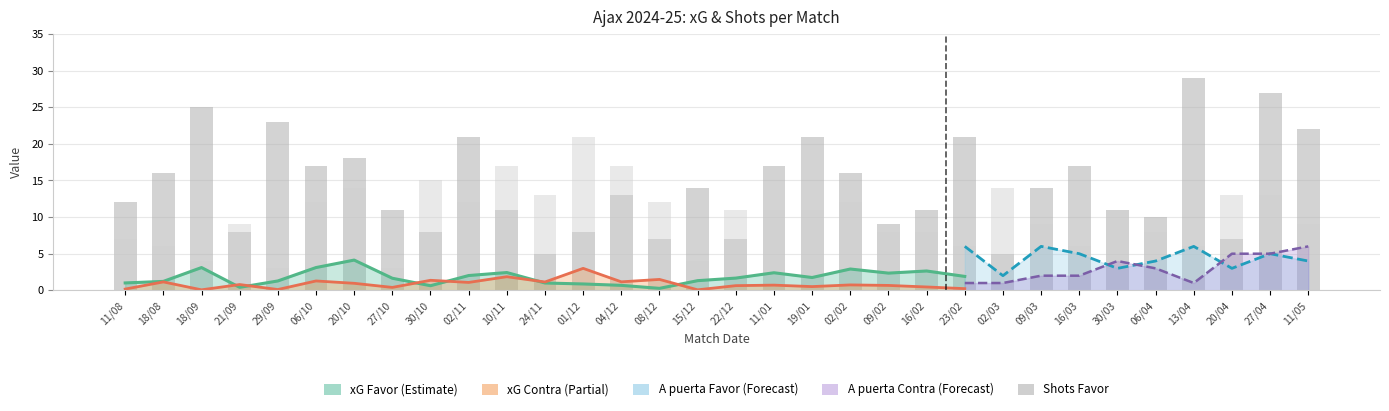

What position from the right is 09/02?

12